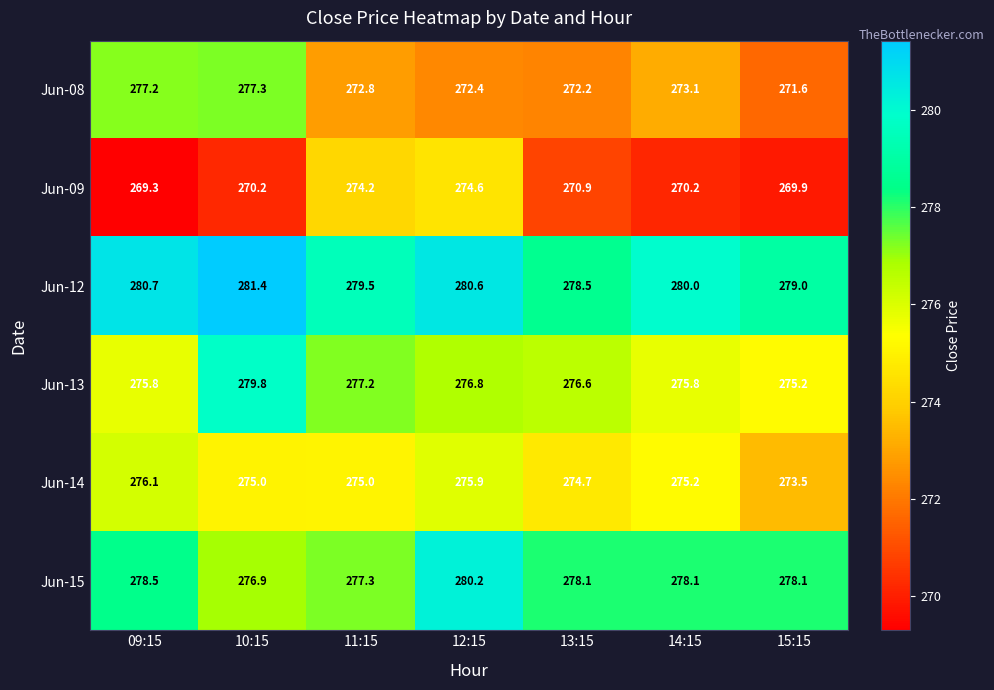

At how many categories does at least one series exceed 270?

7